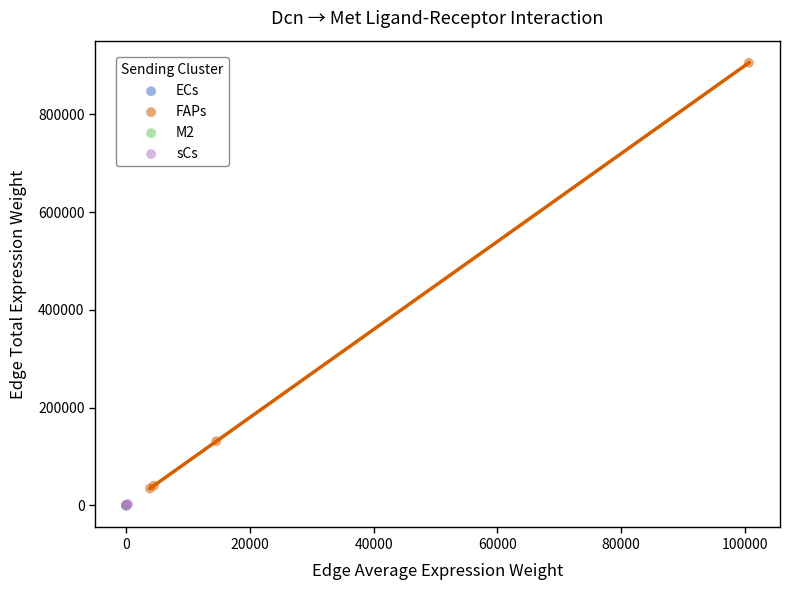

Which series has the largest Y range (max minus min)?

FAPs